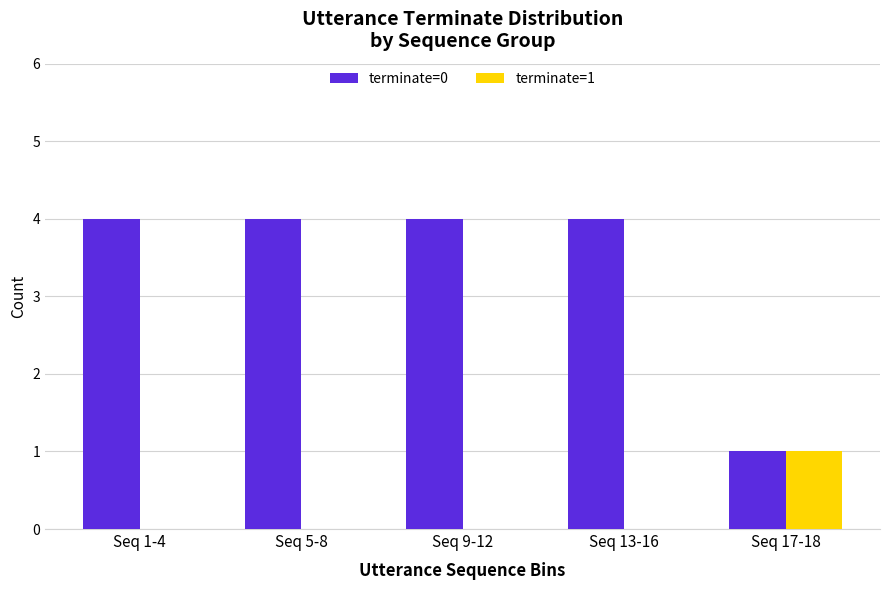

What is the sum of the terminate=0 values at Seq 5-8 and Seq 17-18?

5